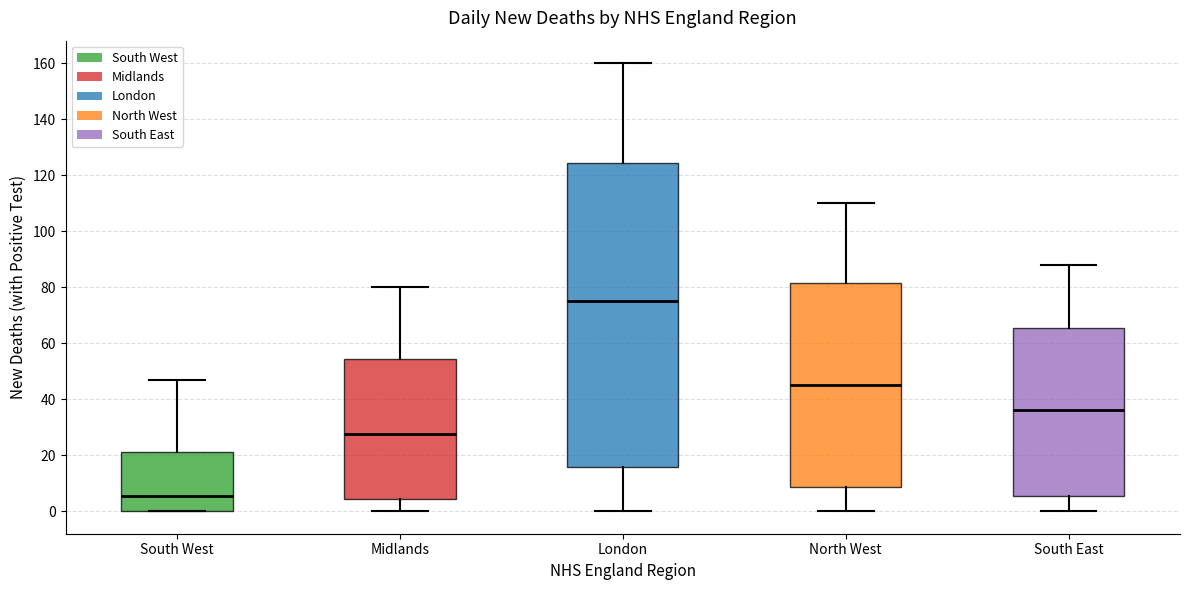

Where does the upper whisker of the box for South West end on the y-axis? The values are not printed on the chart, so give them approximately, as read against the axis.

48